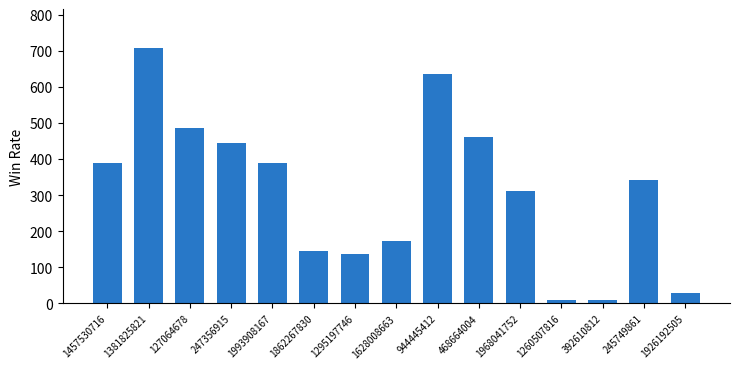

The chart shows a value of 137 at 1295197746. True or false?

True